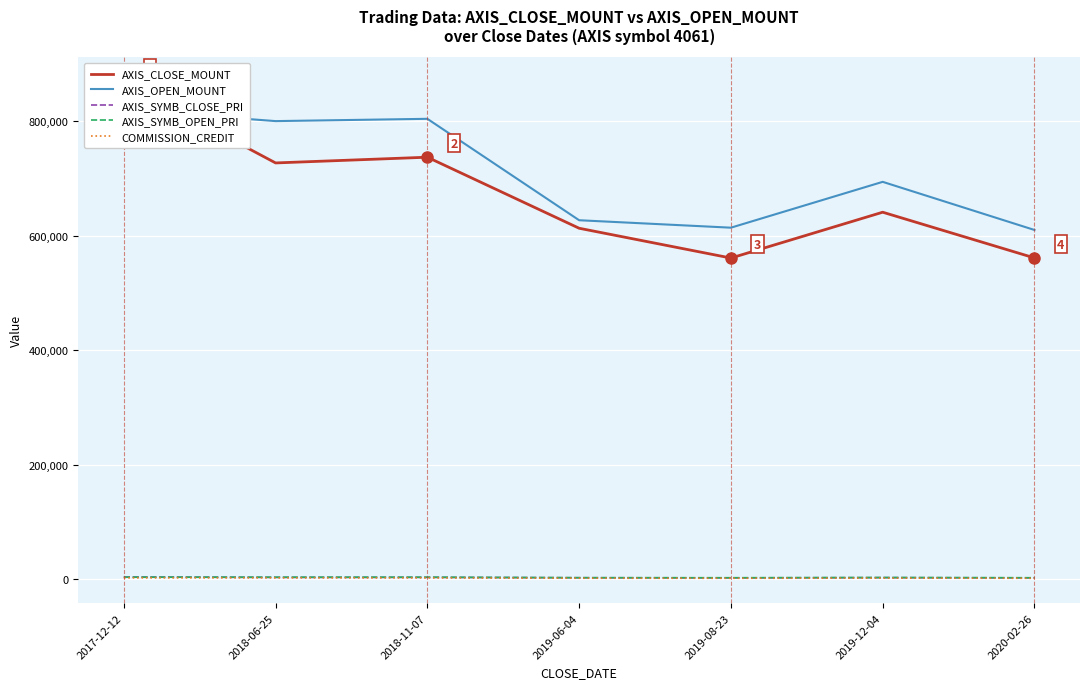

What position from the right is 2019-08-23?

3